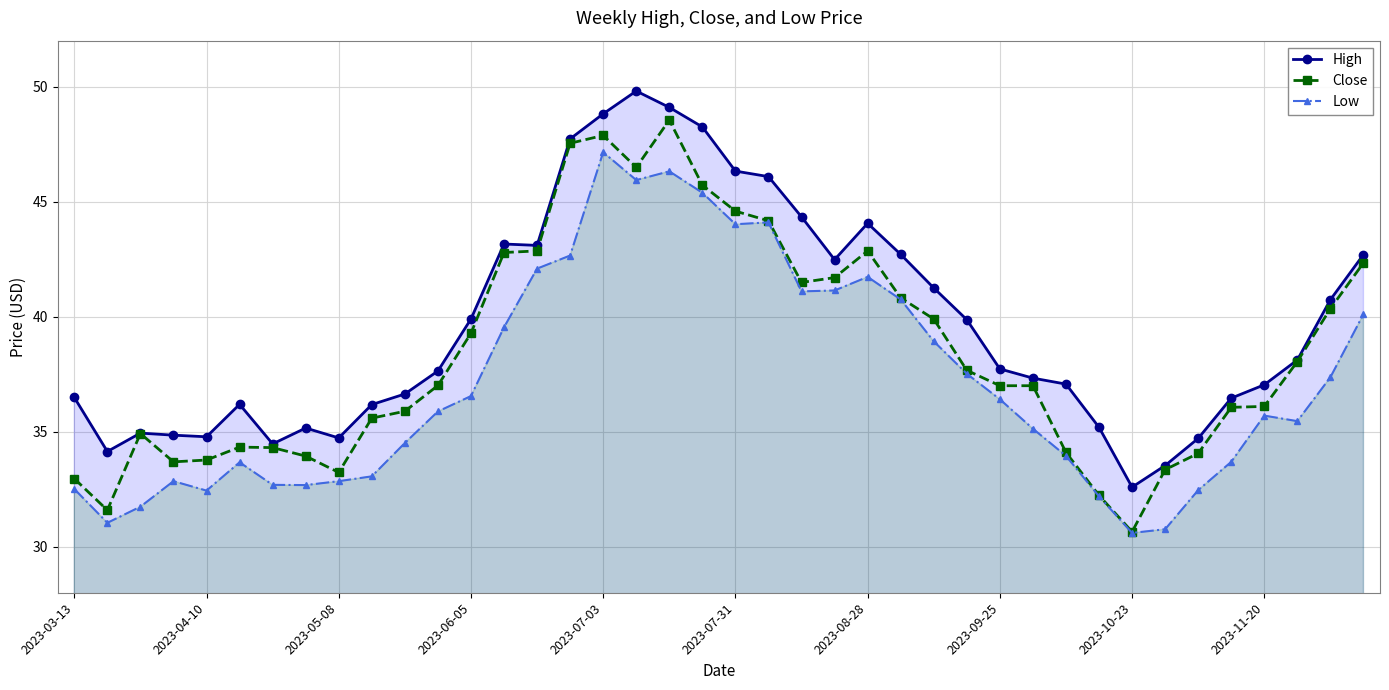

True or false: Low and High intersect in this chart.

False